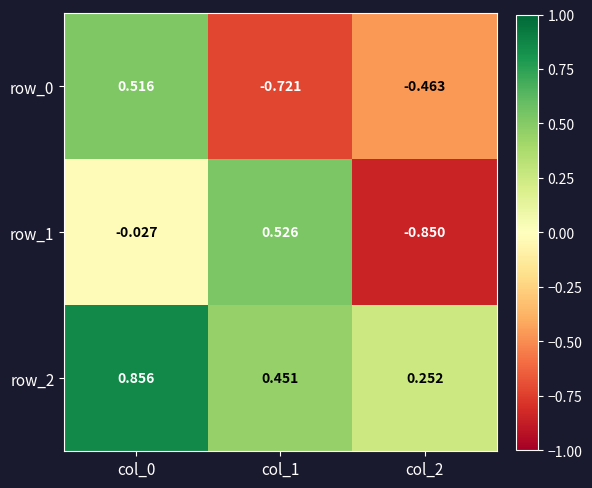

Which series has the widest spread of values?

row_1